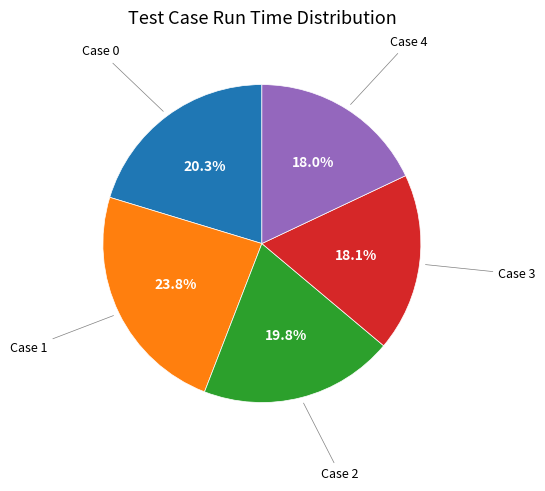

Is there a majority slice in this chart?

No